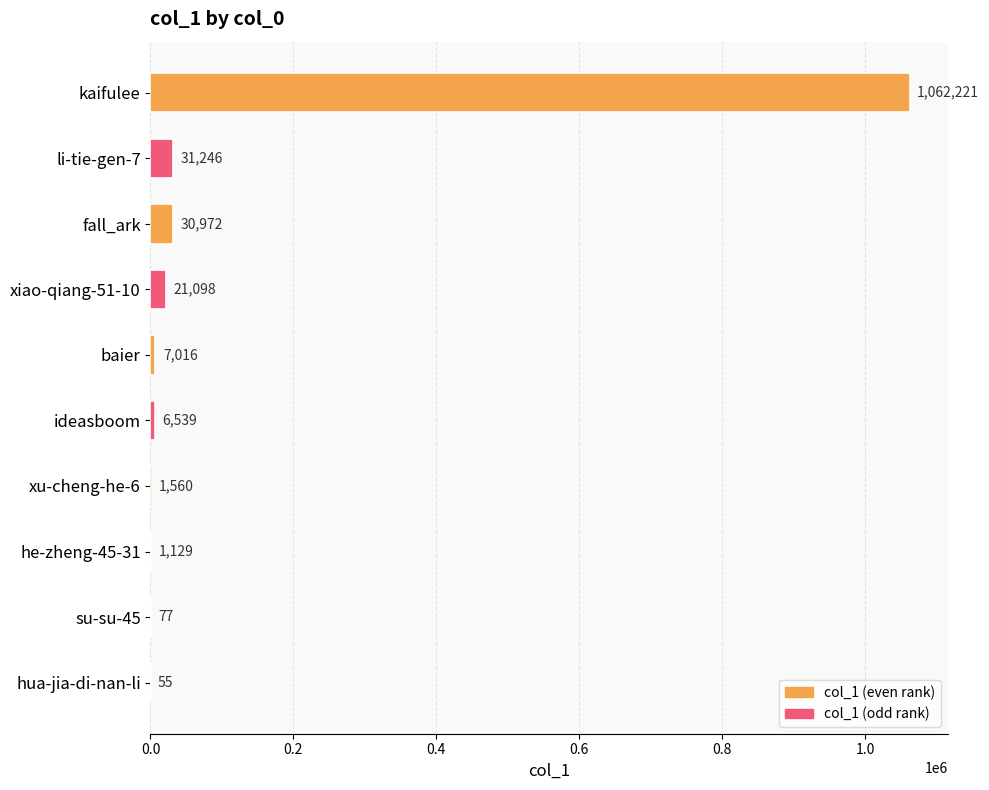

What is the sum of all values?

1161913